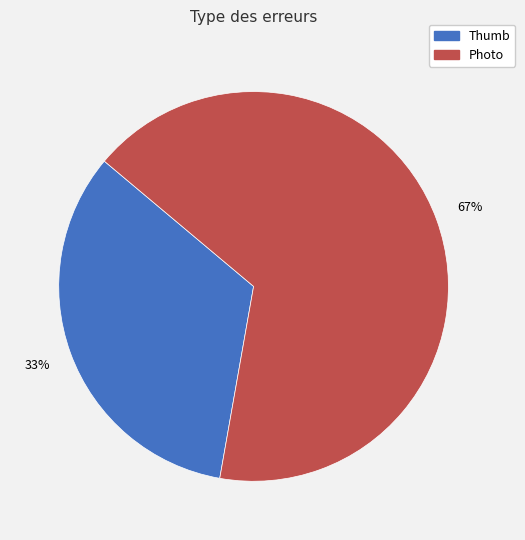

To the nearest percent, what is the average slice percentage?

50%